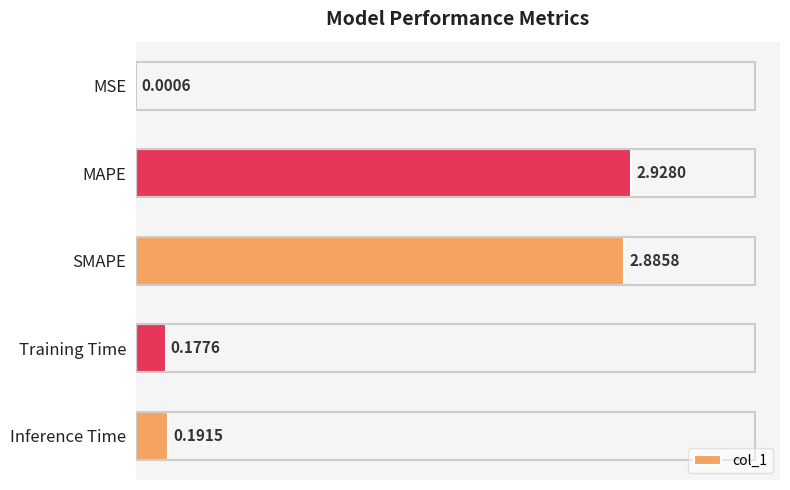

At which category does the chart reach its peak across all series?

MAPE